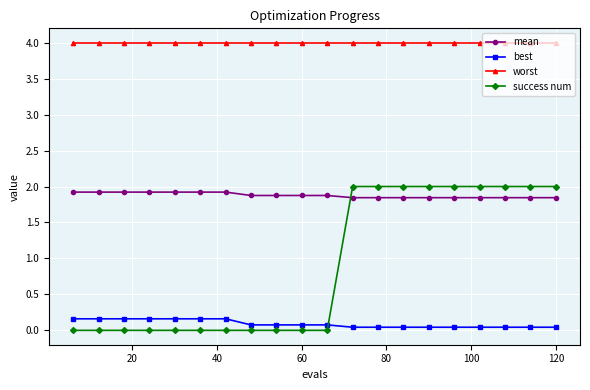

Which series has the widest spread of values?

success num